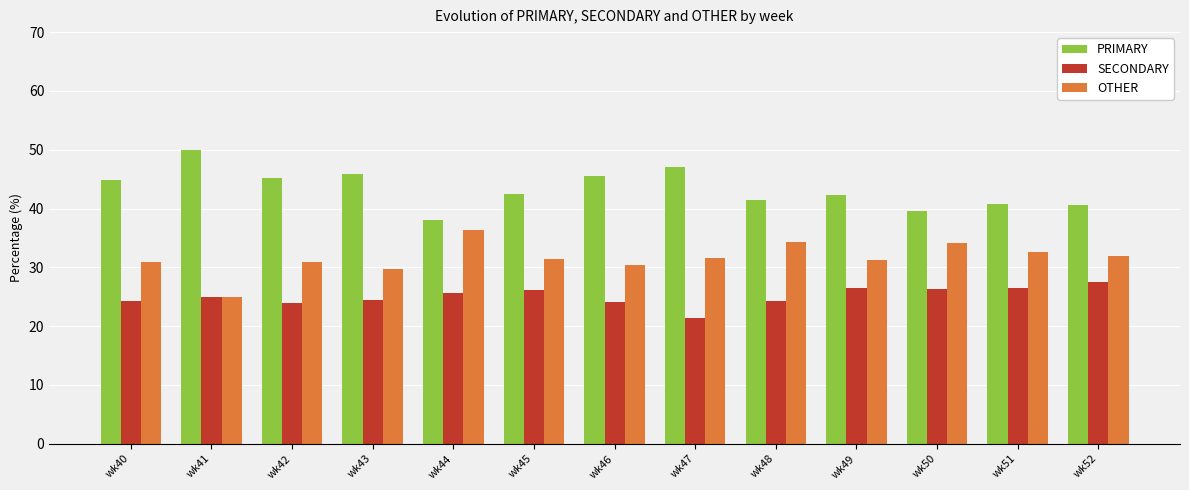

Which label corresponds to the smallest value in the chart?

wk47